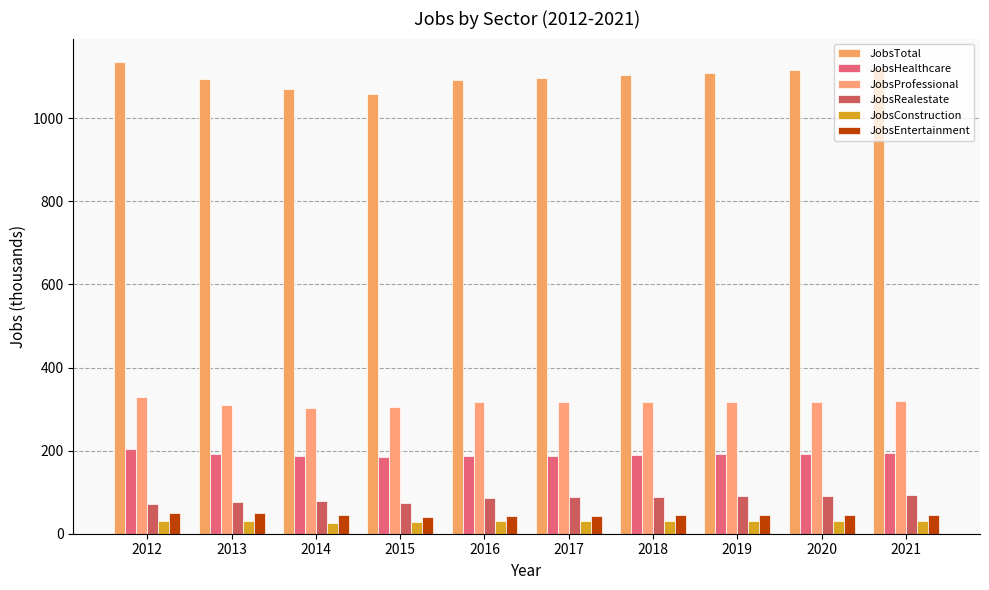

Is it true that JobsConstruction equals 10 at 2013?

False